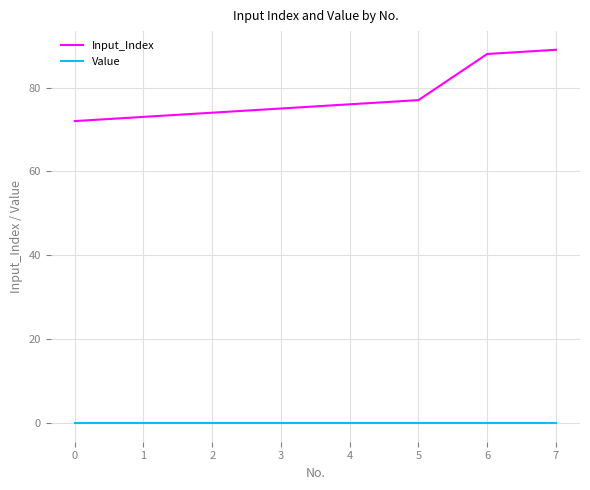

True or false: Value and Input_Index cross at least once.

False